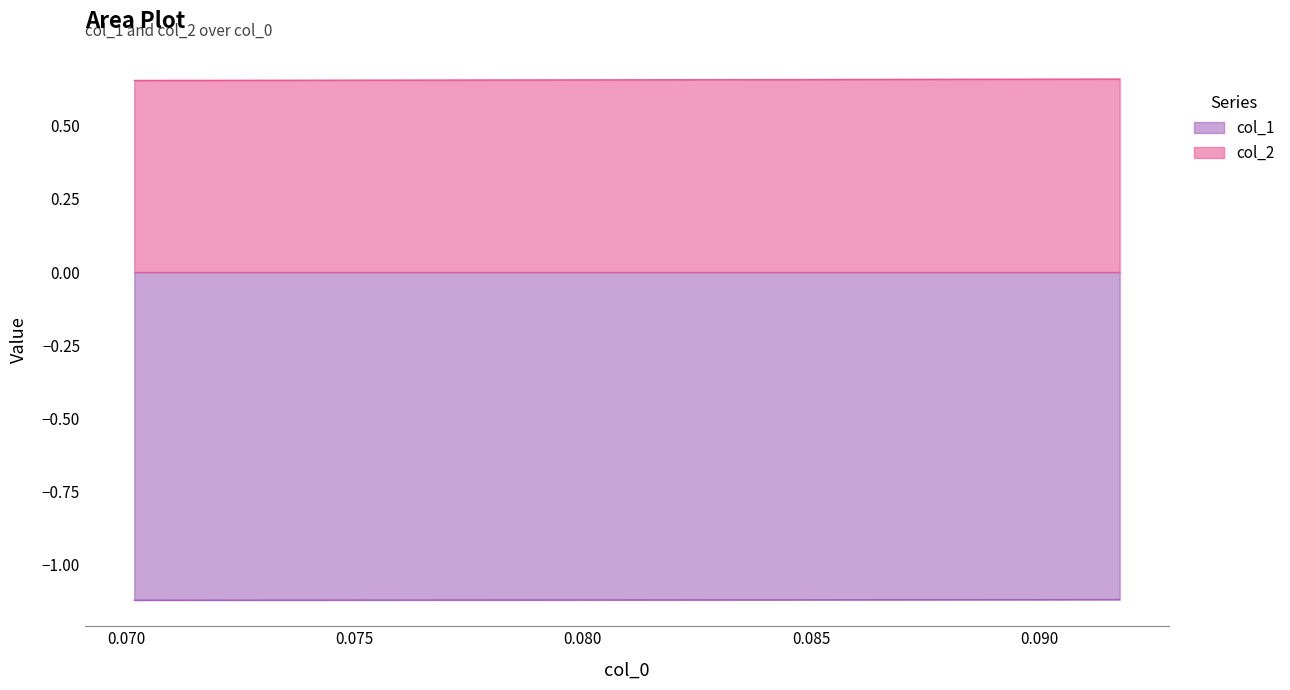

List the series in order of their peak value, lowest first.

col_1, col_2